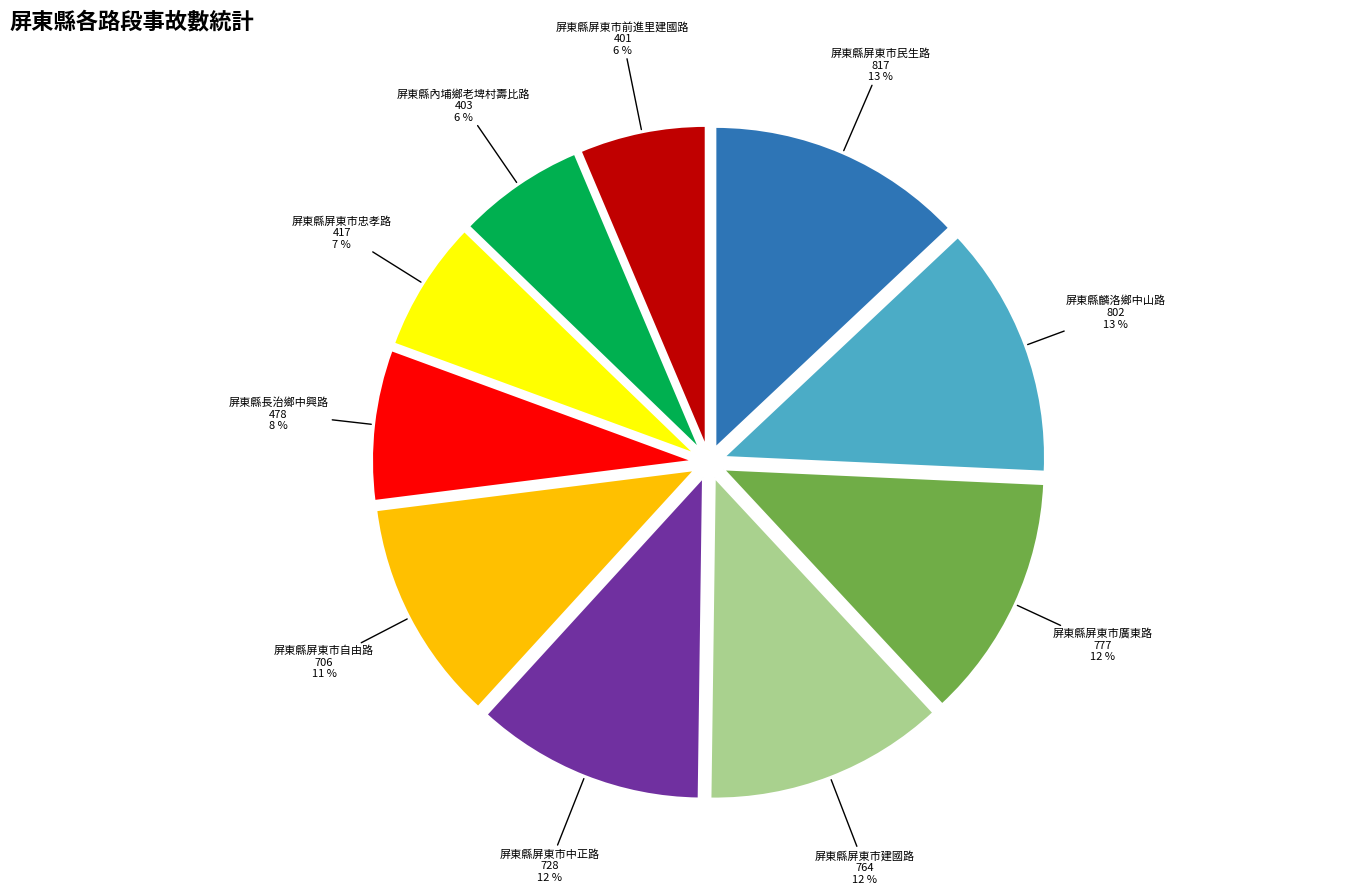

To the nearest percent, what is the difference between the largest and smallest slice percentages?

7%